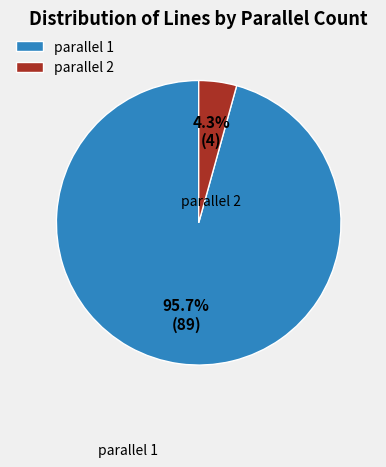

Between parallel 2 and parallel 1, which is larger?

parallel 1